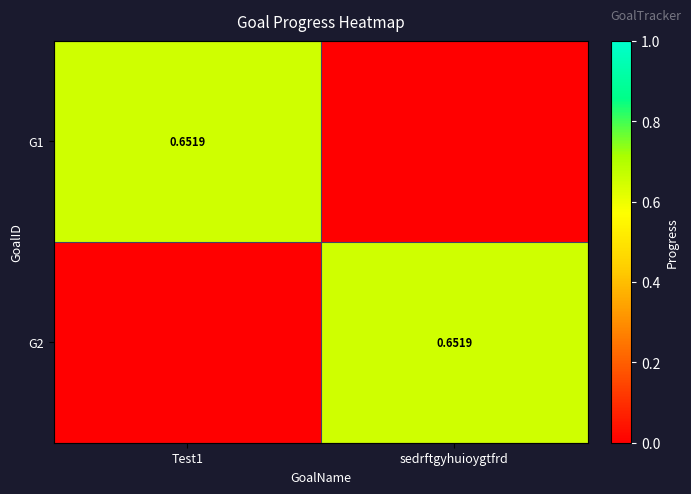

What is the sum of the G1 values at sedrftgyhuioygtfrd and Test1?

0.7